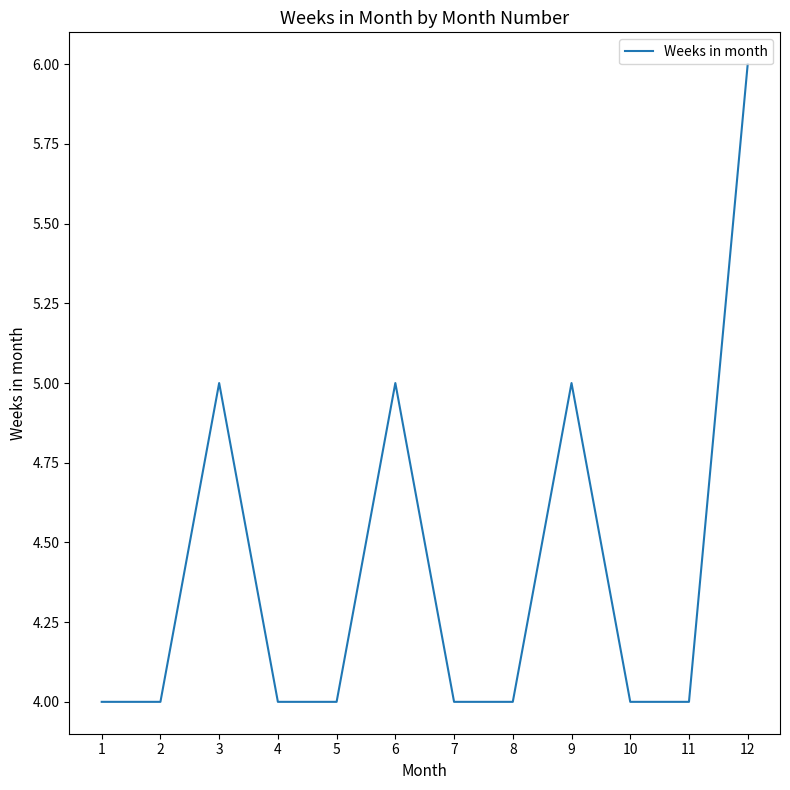

Where is the first local maximum?

3